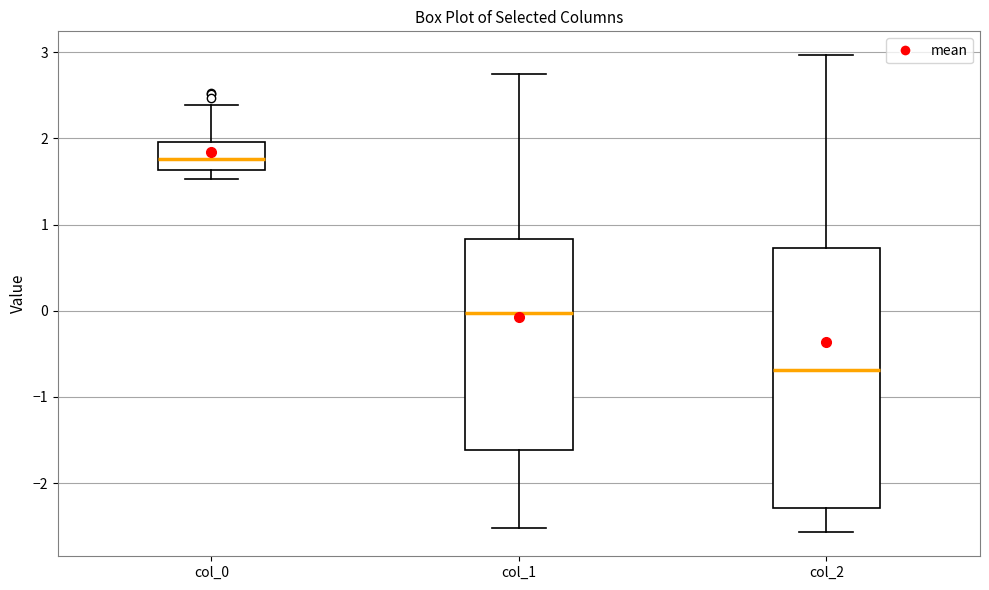

Where is the upper edge of the box for col_2 on the y-axis? The values are not printed on the chart, so give them approximately, as read against the axis.

0.7